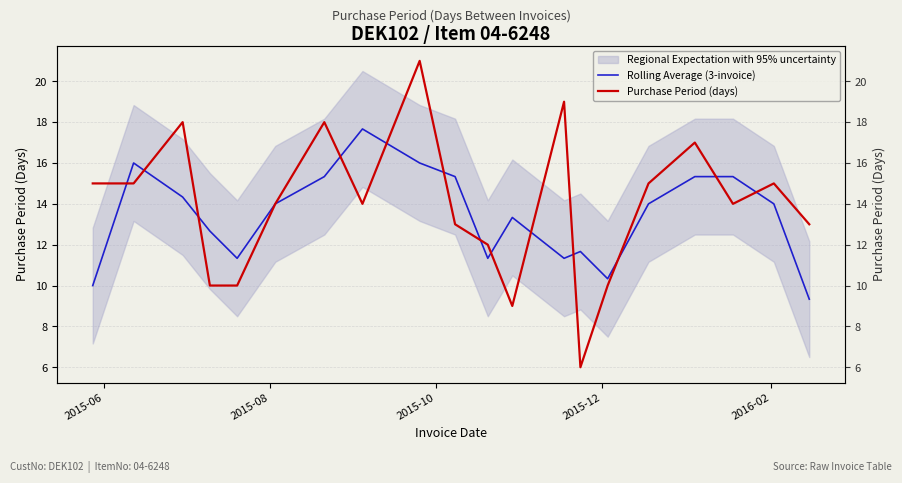

What is the label of the 2nd point from the left?

2015-08